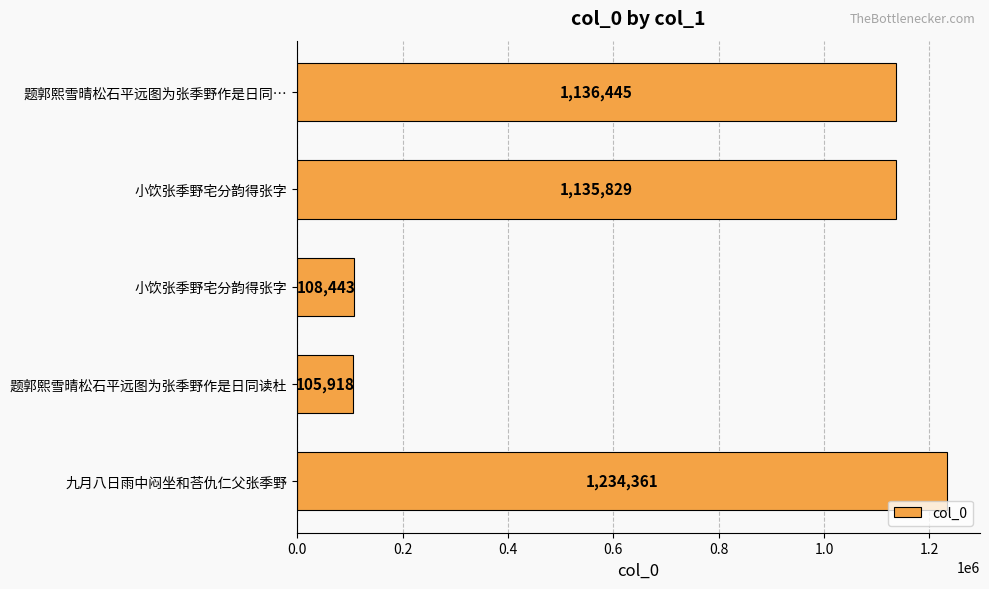

How many values are below 1135829?

2